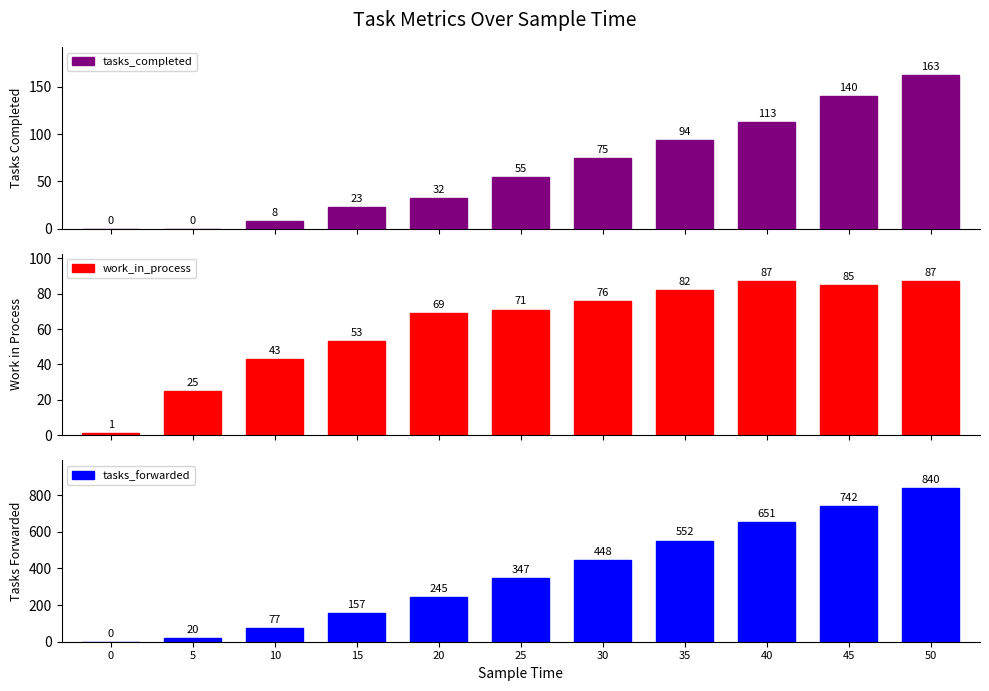

What is the difference between the second highest and minimum values in the tasks_forwarded series?

742